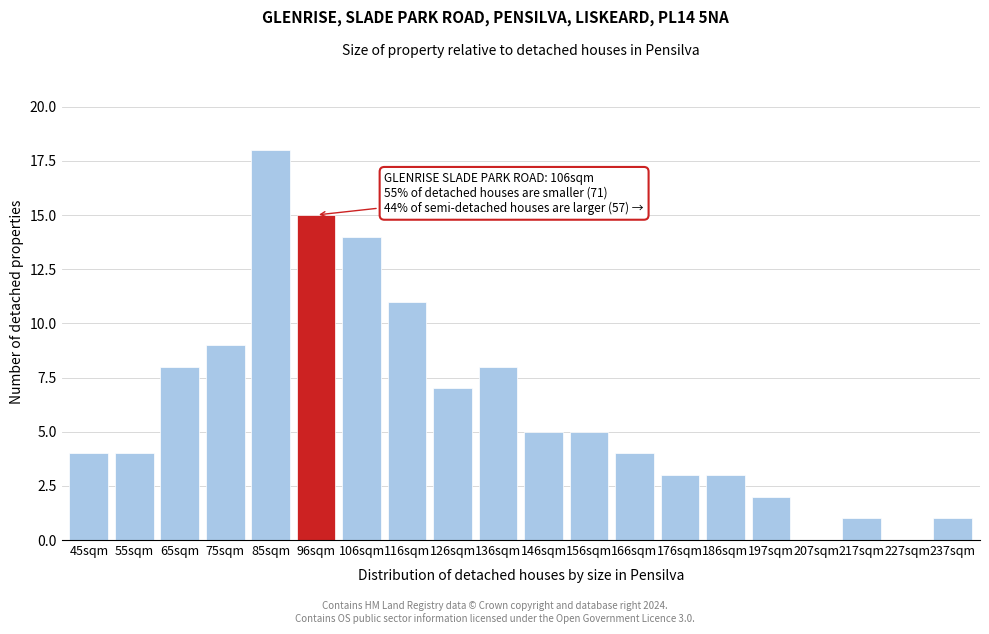

Reading left to right, extract all data points from this chart.

45sqm=4	55sqm=4	65sqm=8	75sqm=9	85sqm=18	96sqm=15	106sqm=14	116sqm=11	126sqm=7	136sqm=8	146sqm=5	156sqm=5	166sqm=4	176sqm=3	186sqm=3	197sqm=2	207sqm=0	217sqm=1	227sqm=0	237sqm=1